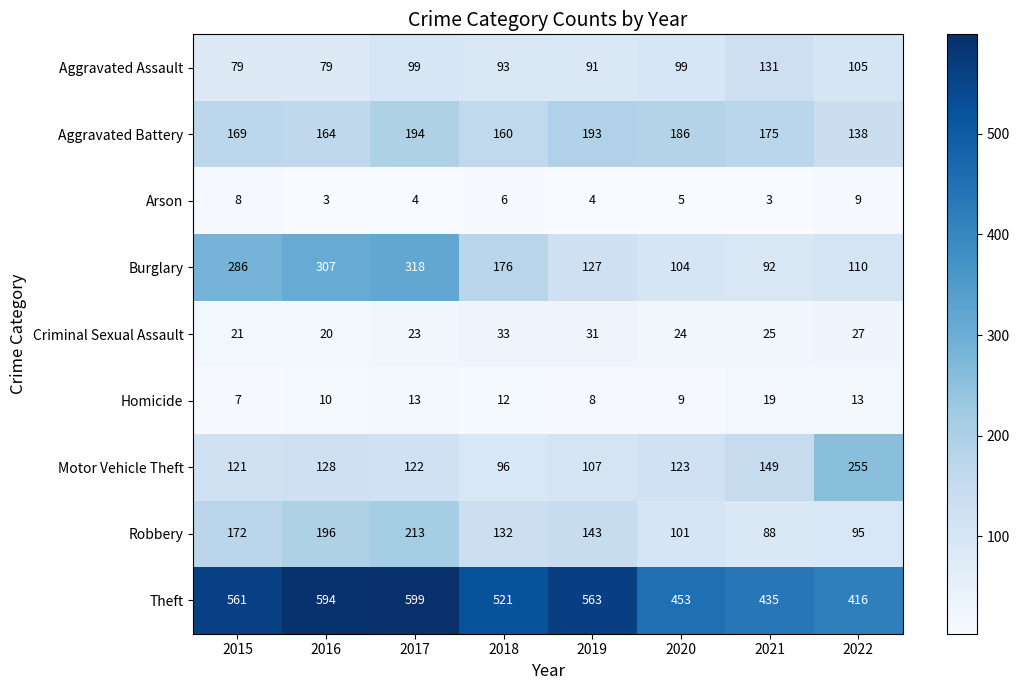

What value does the Homicide series have at 2016?

10